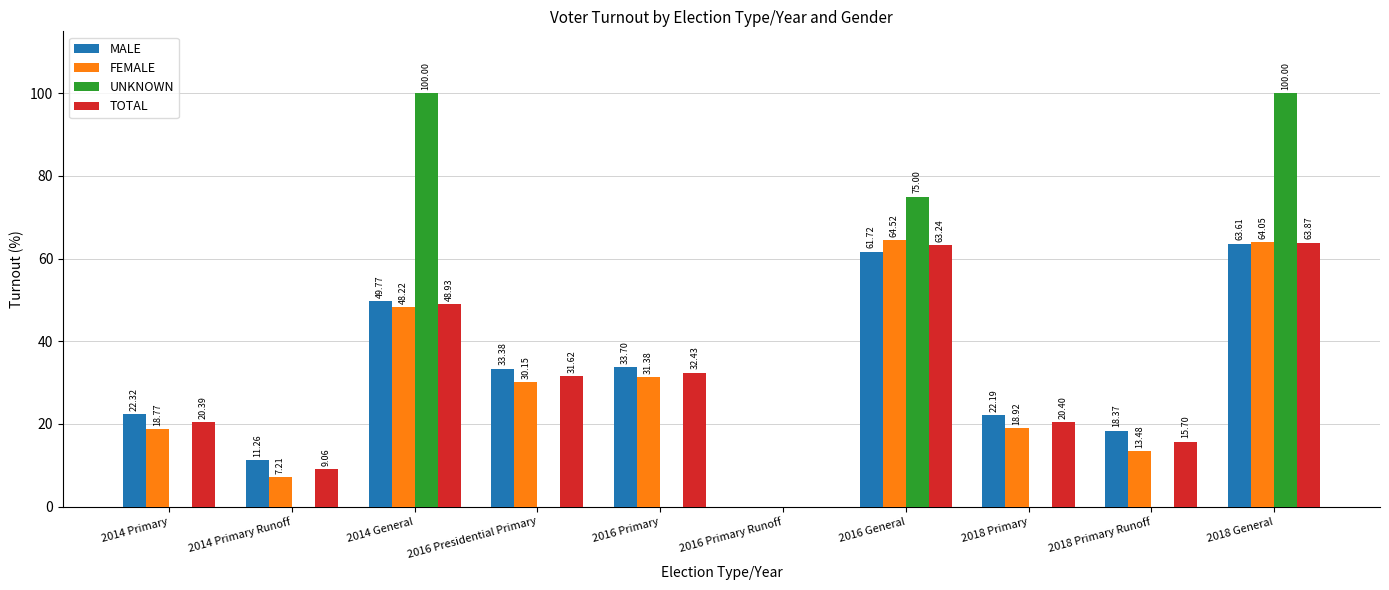

The value of MALE at 2016 Primary is 47.3. True or false?

False